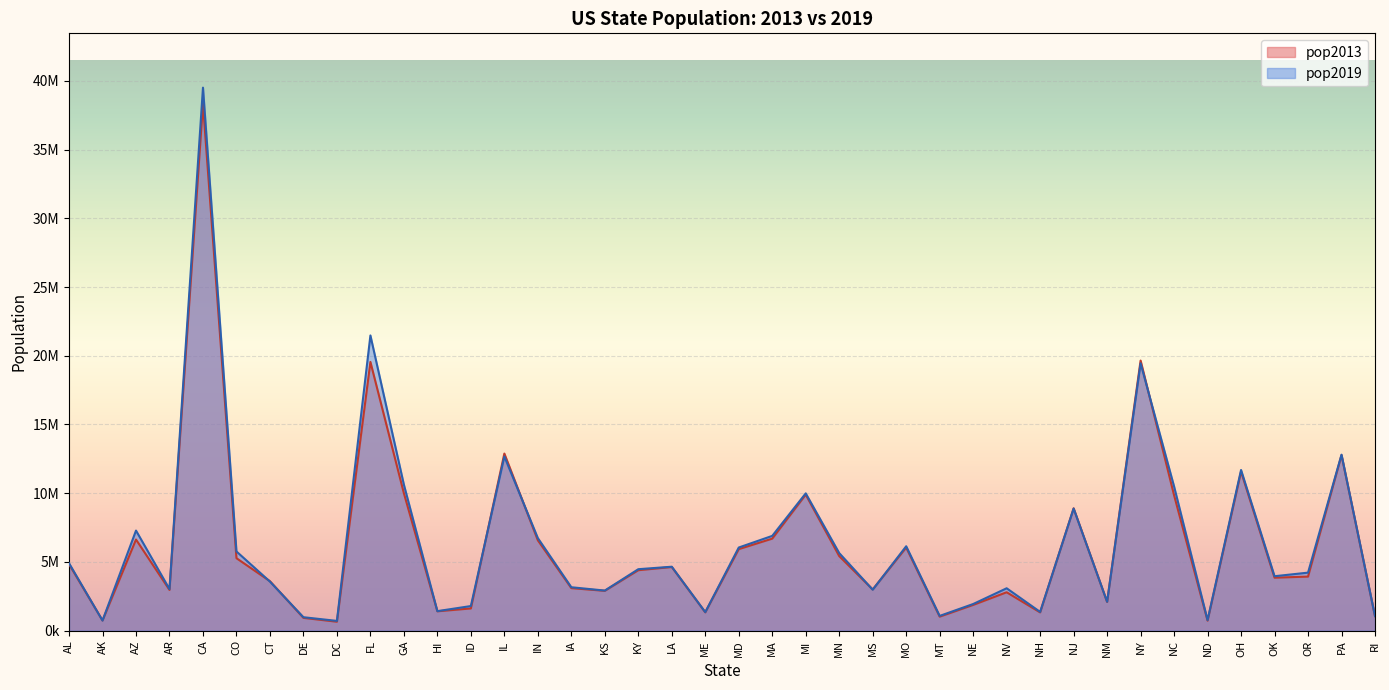

At which category is the sum across all series the highest?

CA